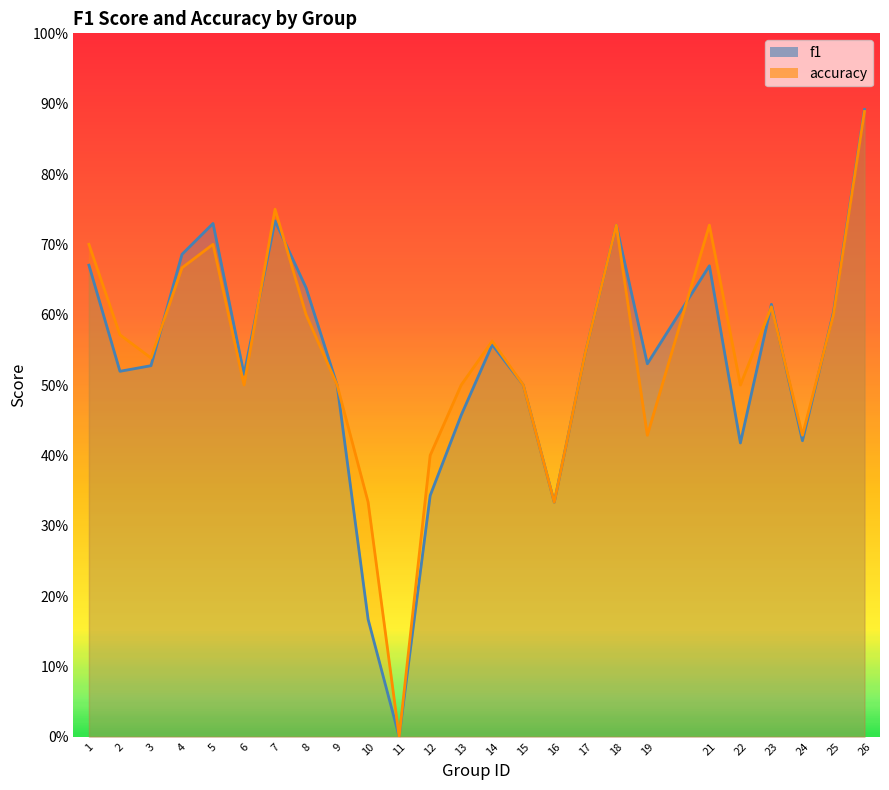

Where is f1 nearest to the value 0?

11